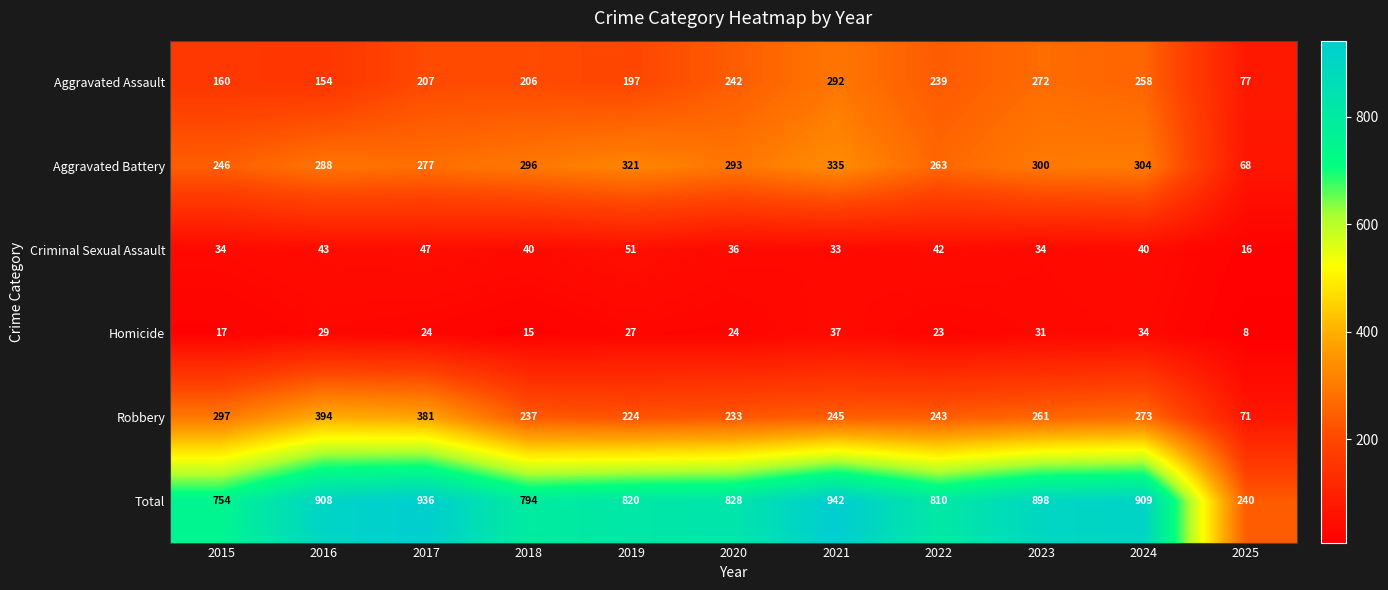

Which series changed the most between 2019 and 2021?

Total